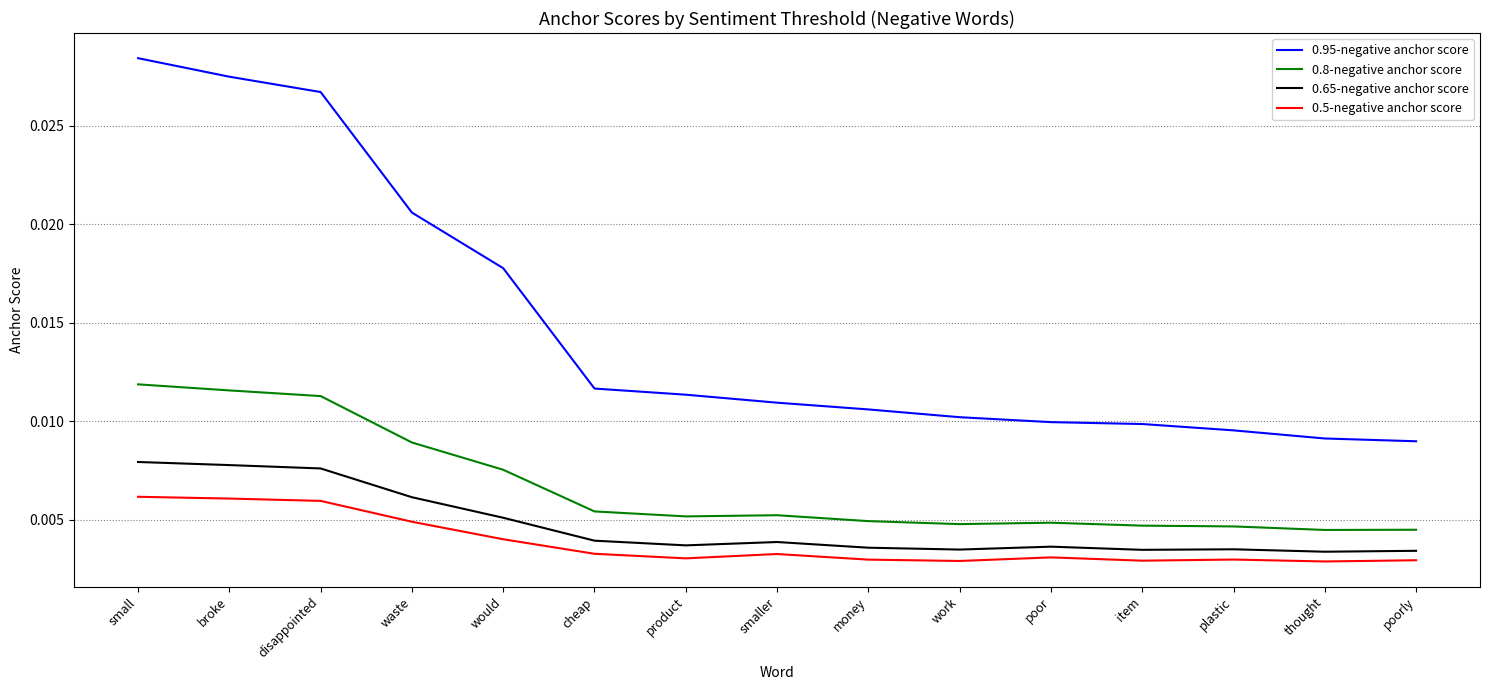

True or false: 0.8-negative anchor score and 0.5-negative anchor score intersect in this chart.

False